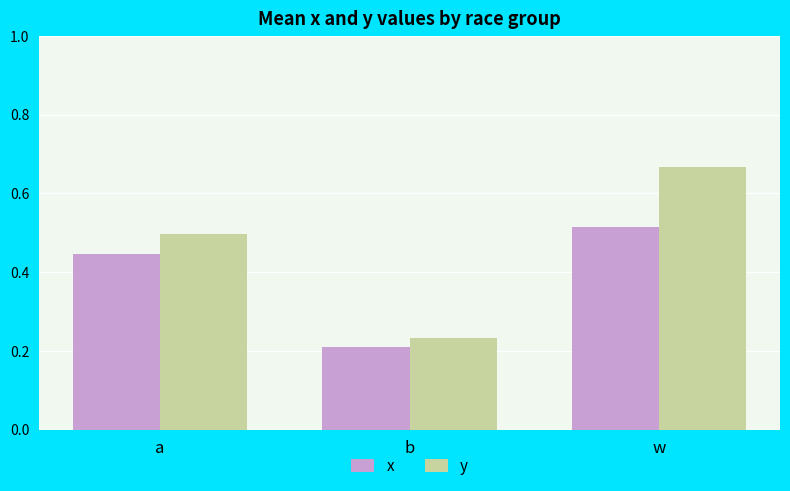

Which label corresponds to the smallest value in the chart?

b